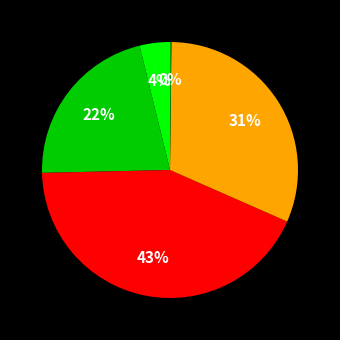

Does any single category account for the majority?

No